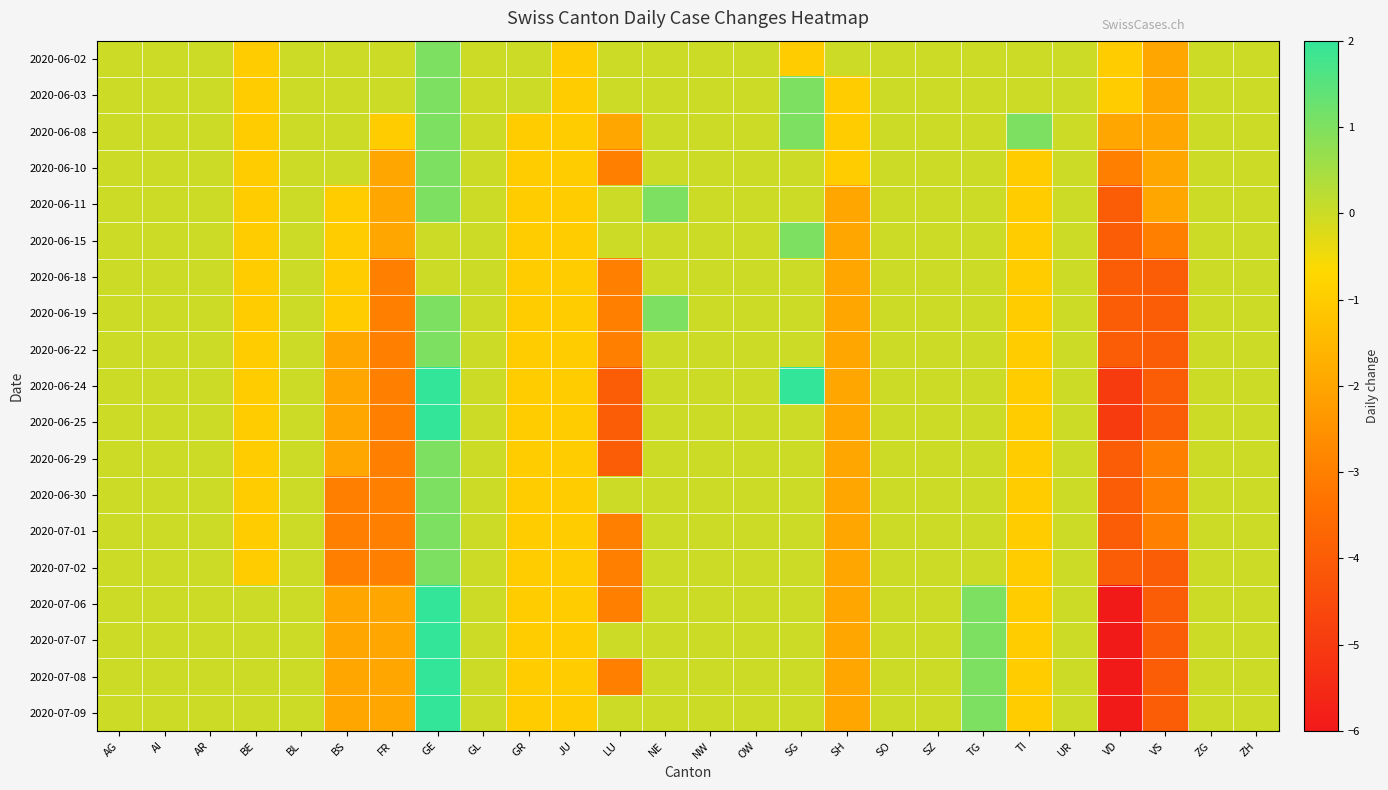

What is the difference between the highest and lowest values at GE?

2